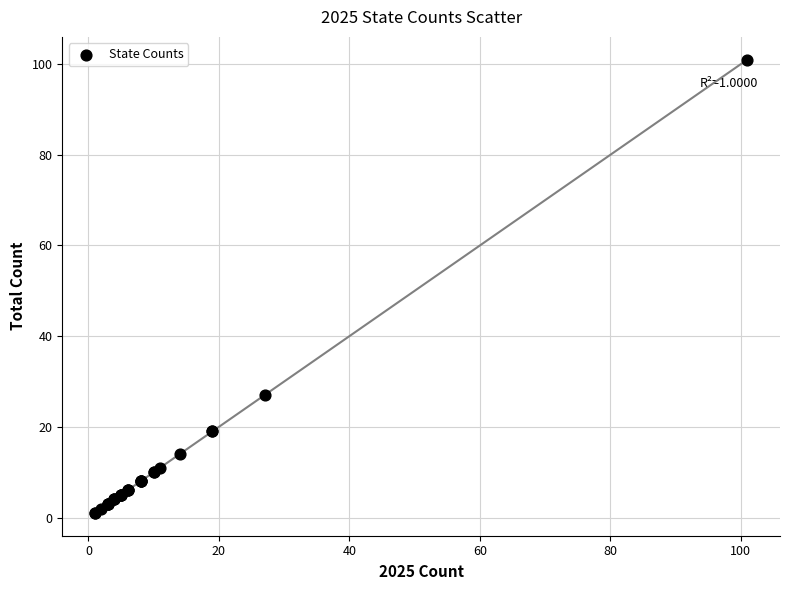

What Y value in the scatter plot is closest to 51?

27